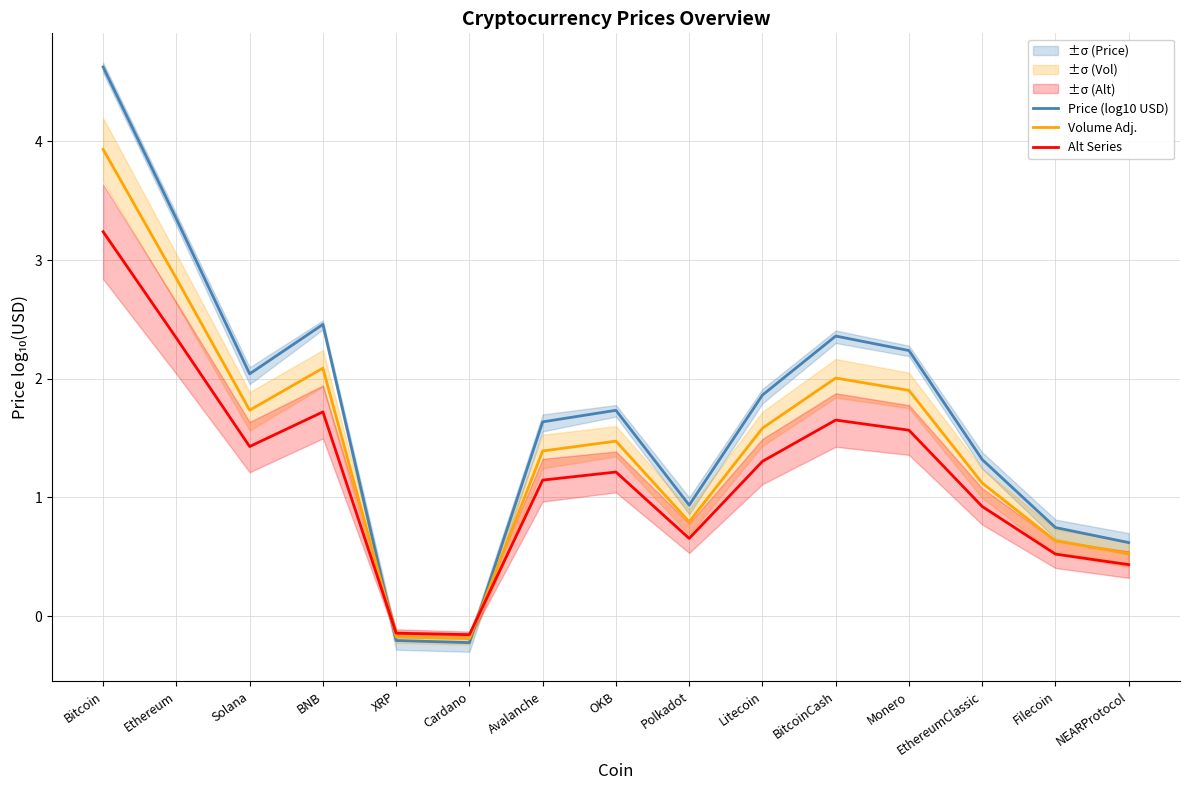

What is the total value across all series at OKB?

4.4